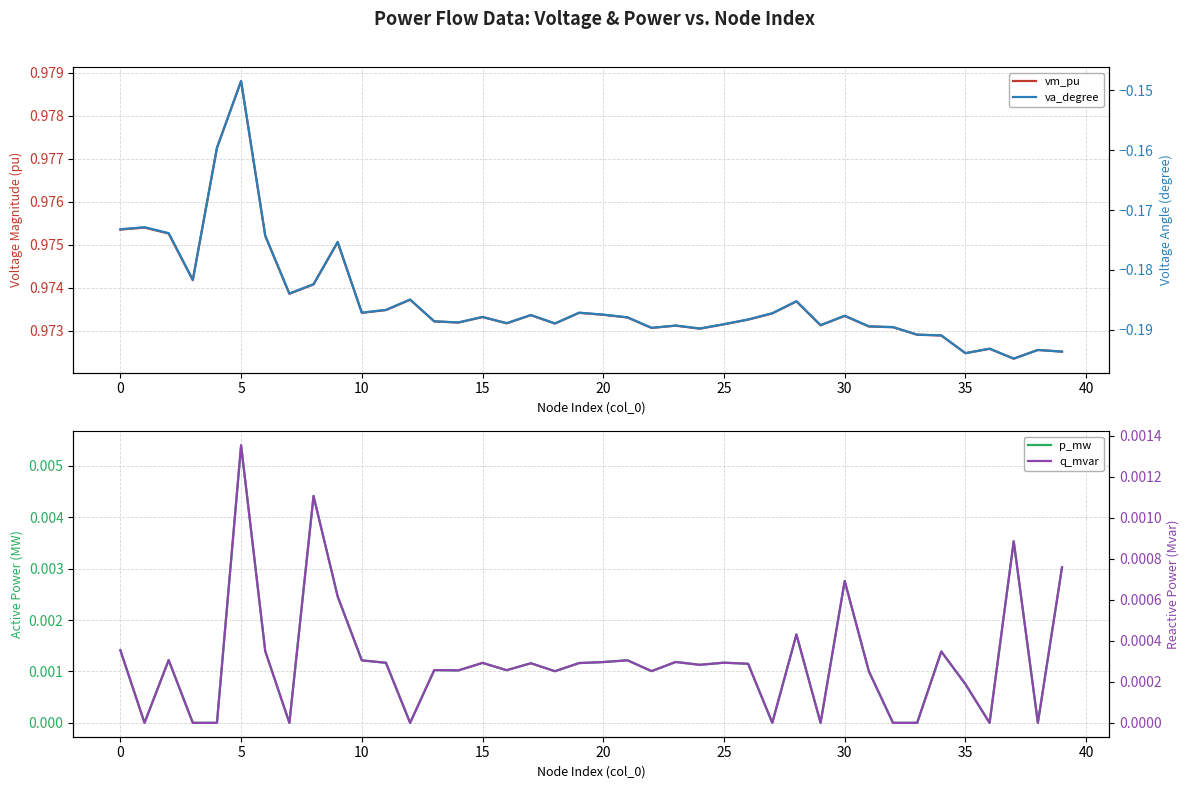

True or false: vm_pu and q_mvar cross at least once.

False